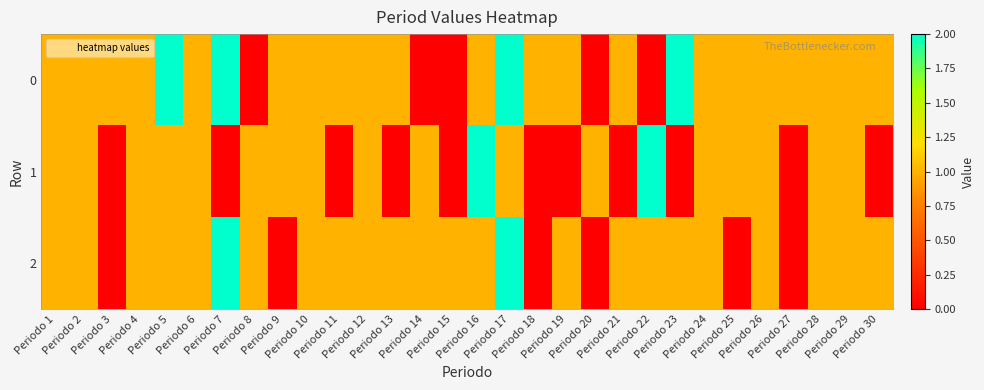

Reading left to right, transcribe all the data shown in this chart.

0: Periodo 1=1	Periodo 2=1	Periodo 3=1	Periodo 4=1	Periodo 5=2	Periodo 6=1	Periodo 7=2	Periodo 8=0	Periodo 9=1	Periodo 10=1	Periodo 11=1	Periodo 12=1	Periodo 13=1	Periodo 14=0	Periodo 15=0	Periodo 16=1	Periodo 17=2	Periodo 18=1	Periodo 19=1	Periodo 20=0	Periodo 21=1	Periodo 22=0	Periodo 23=2	Periodo 24=1	Periodo 25=1	Periodo 26=1	Periodo 27=1	Periodo 28=1	Periodo 29=1	Periodo 30=1
1: Periodo 1=1	Periodo 2=1	Periodo 3=0	Periodo 4=1	Periodo 5=1	Periodo 6=1	Periodo 7=0	Periodo 8=1	Periodo 9=1	Periodo 10=1	Periodo 11=0	Periodo 12=1	Periodo 13=0	Periodo 14=1	Periodo 15=0	Periodo 16=2	Periodo 17=1	Periodo 18=0	Periodo 19=0	Periodo 20=1	Periodo 21=0	Periodo 22=2	Periodo 23=0	Periodo 24=1	Periodo 25=1	Periodo 26=1	Periodo 27=0	Periodo 28=1	Periodo 29=1	Periodo 30=0
2: Periodo 1=1	Periodo 2=1	Periodo 3=0	Periodo 4=1	Periodo 5=1	Periodo 6=1	Periodo 7=2	Periodo 8=1	Periodo 9=0	Periodo 10=1	Periodo 11=1	Periodo 12=1	Periodo 13=1	Periodo 14=1	Periodo 15=1	Periodo 16=1	Periodo 17=2	Periodo 18=0	Periodo 19=1	Periodo 20=0	Periodo 21=1	Periodo 22=1	Periodo 23=1	Periodo 24=1	Periodo 25=0	Periodo 26=1	Periodo 27=0	Periodo 28=1	Periodo 29=1	Periodo 30=1